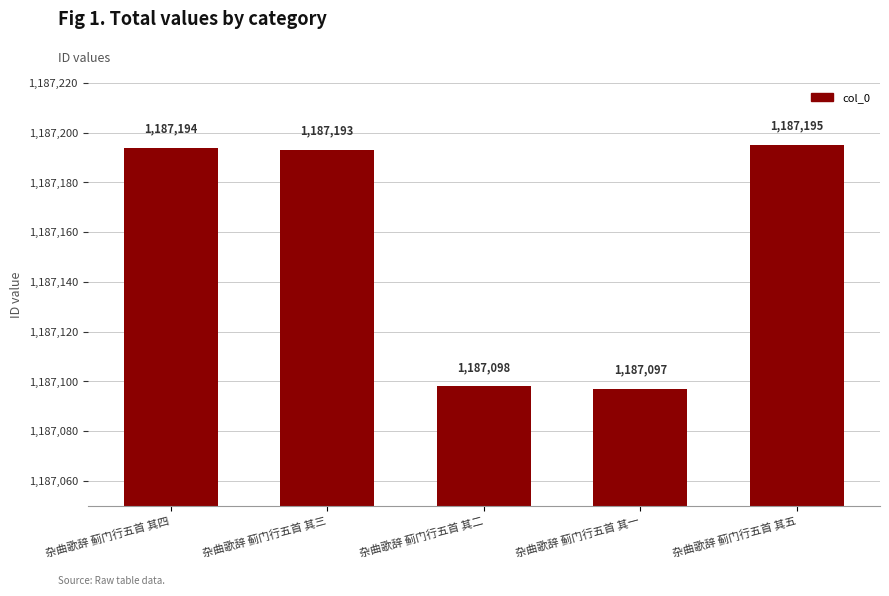

At which category does the chart reach its peak across all series?

杂曲歌辞 蓟门行五首 其五